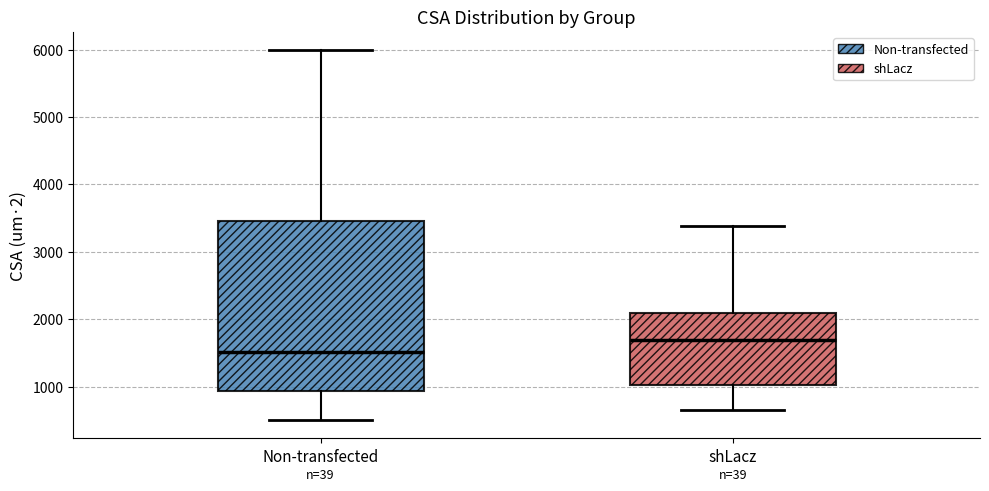

Which box's median line is the lowest?

Non-transfected